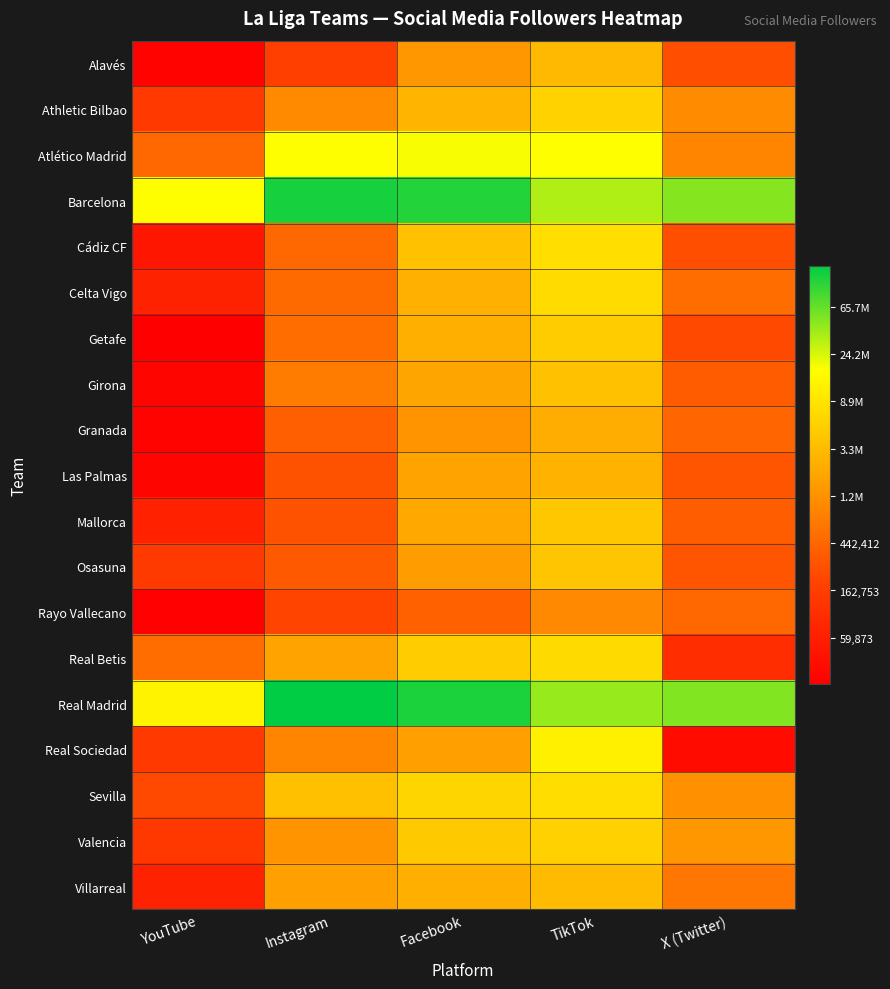

At Instagram, list the series in order from largest to smallest.

Real Madrid, Barcelona, Atlético Madrid, Sevilla, Real Betis, Villarreal, Valencia, Athletic Bilbao, Real Sociedad, Girona, Getafe, Celta Vigo, Cádiz CF, Granada, Osasuna, Las Palmas, Mallorca, Rayo Vallecano, Alavés